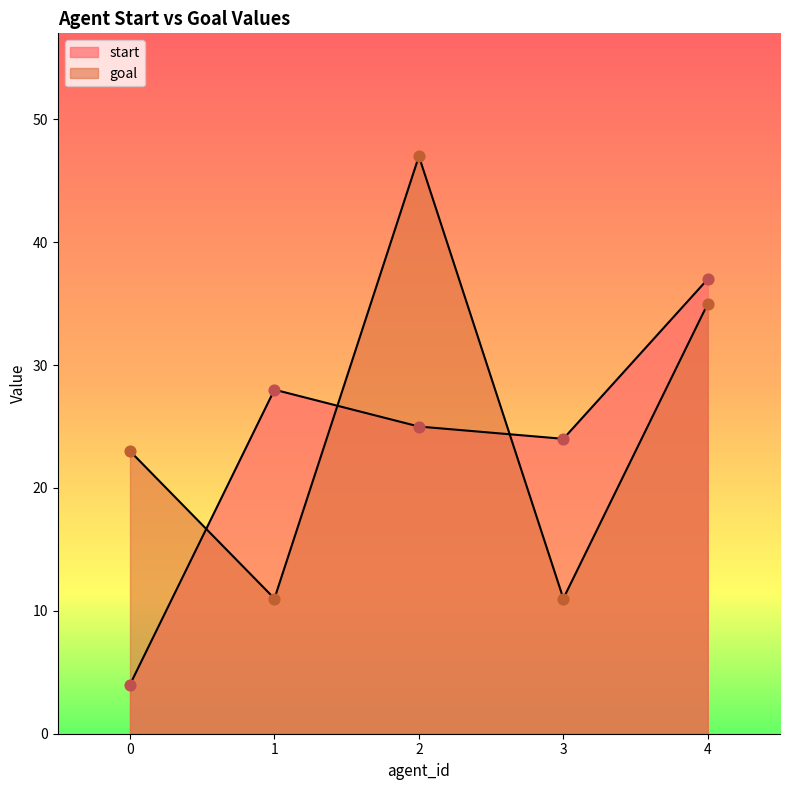

At which category is the sum across all series the highest?

2